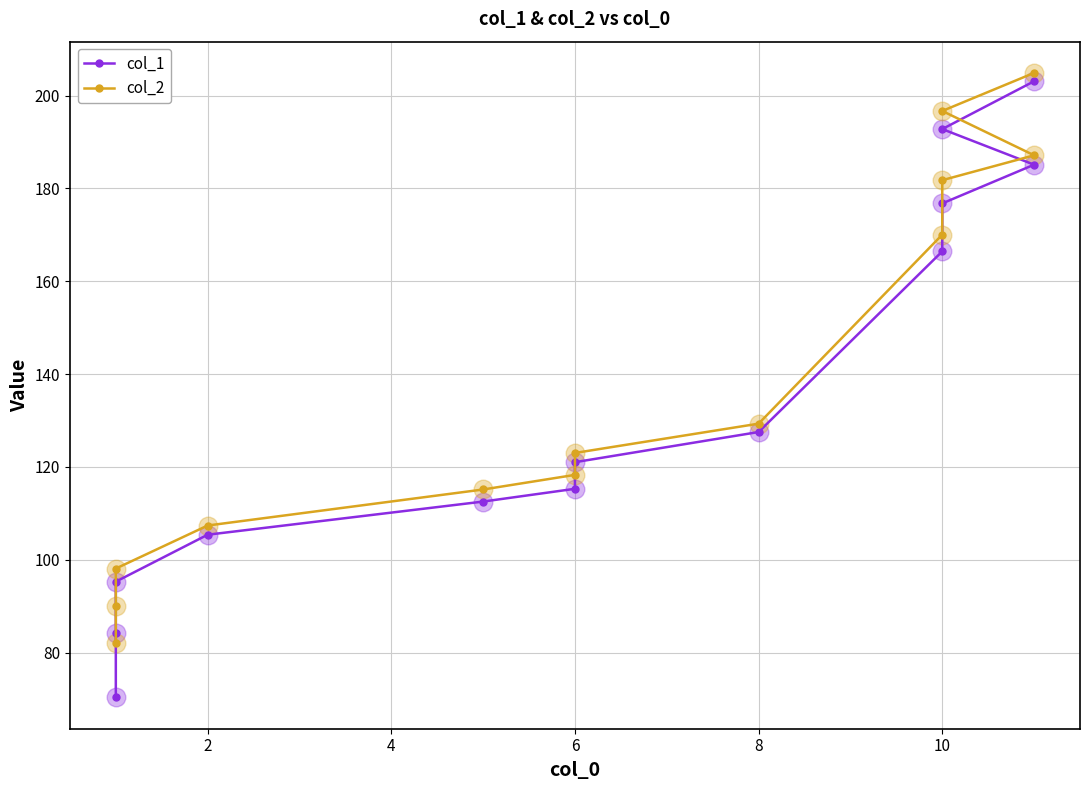

Which series has the widest spread of Y values?

col_1